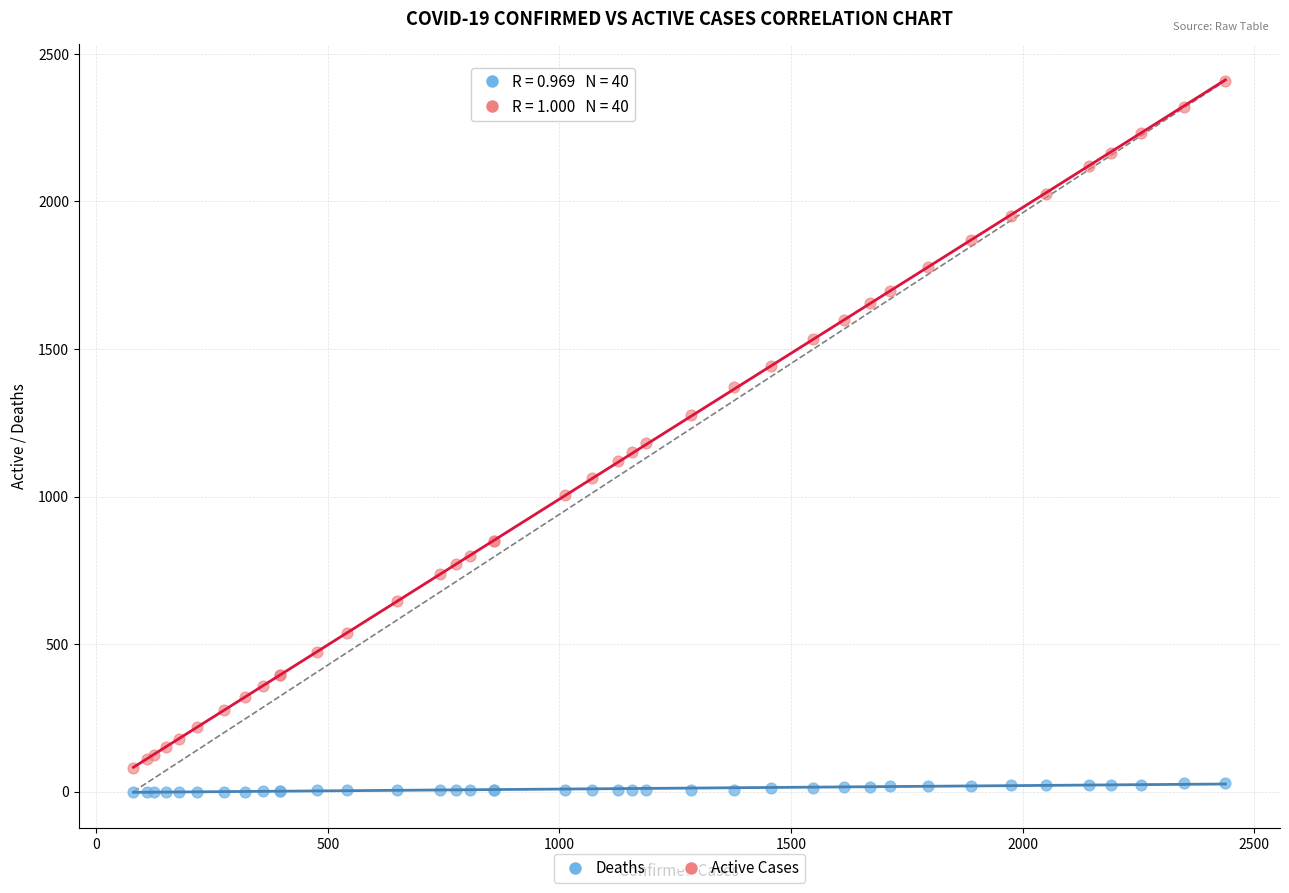

Which series has the widest spread of Y values?

Active Cases